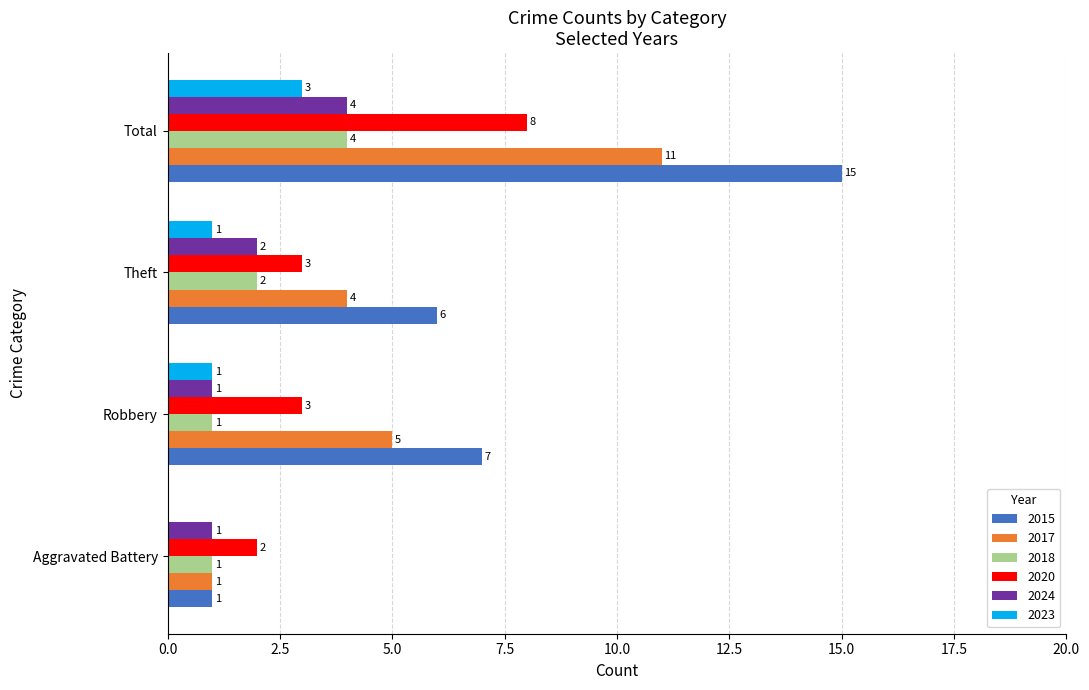

What is the maximum value shown in the chart?

15